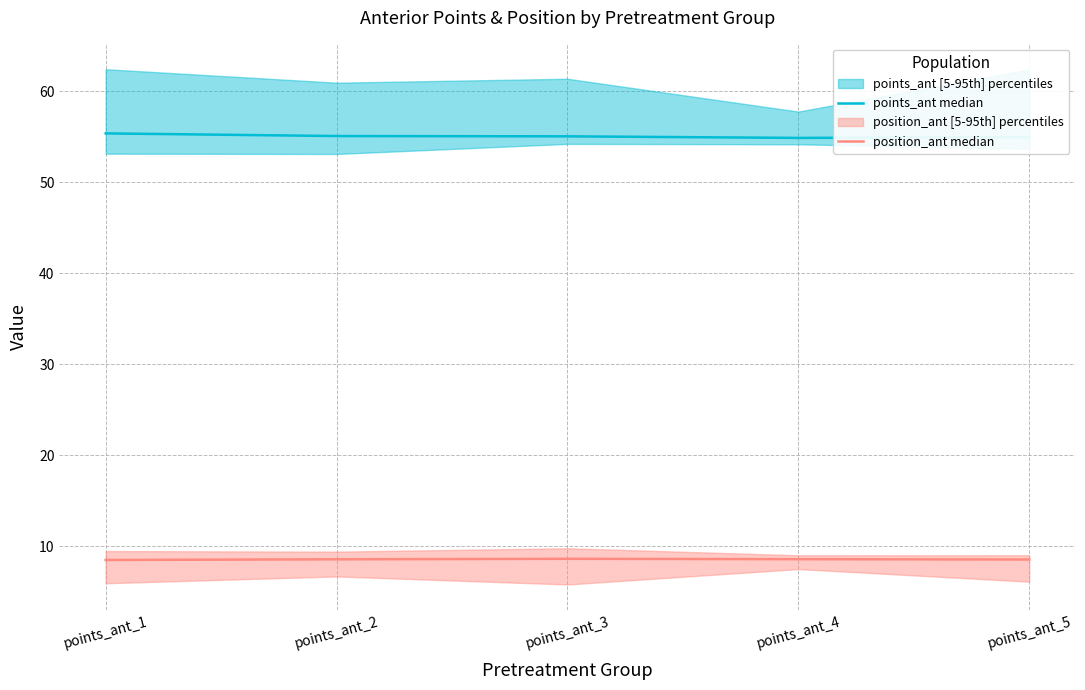

What is the value of the position_ant median point at the 5th from the left?

8.5